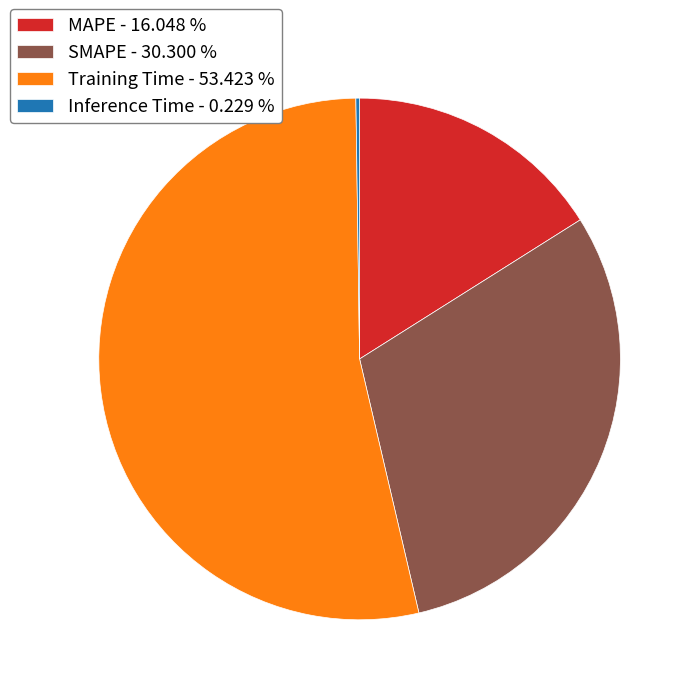

What is the ratio of the value at MAPE - 16.048 % to the value at Training Time - 53.423 %?

0.3